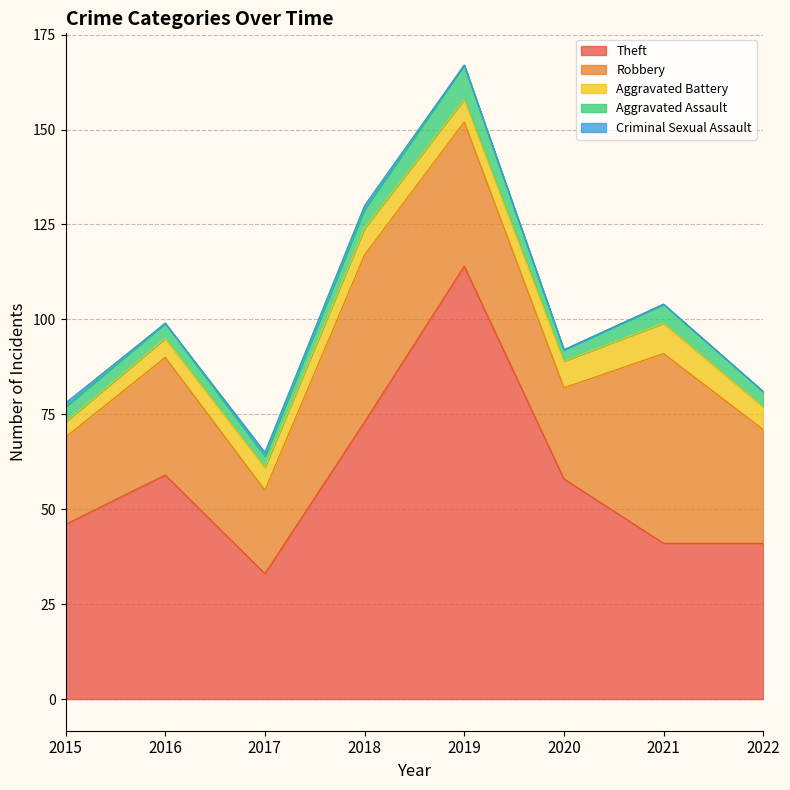

At which category is the sum across all series the highest?

2019